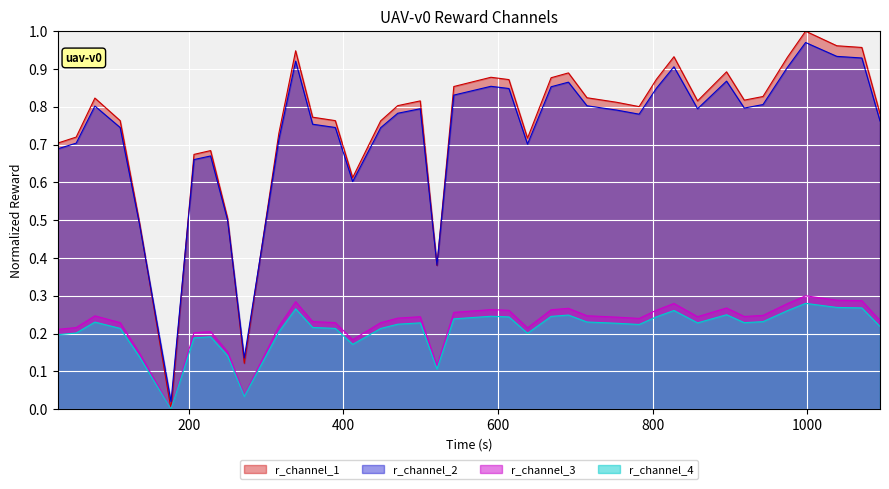

Which series has the widest spread of values?

r_channel_1